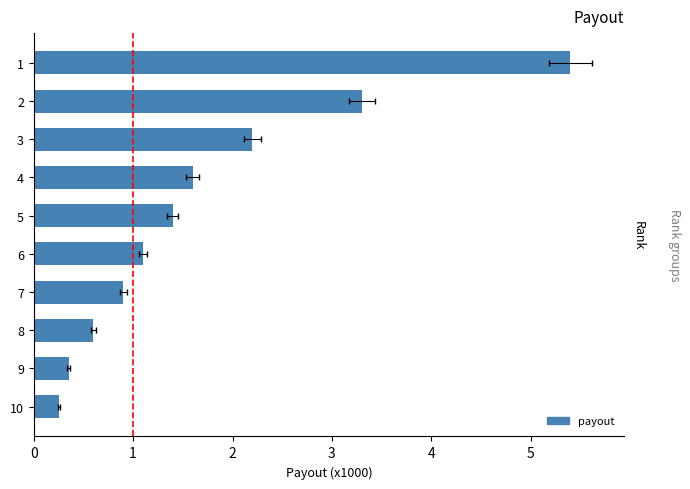

What is the difference between the second highest and second lowest values?

2.9